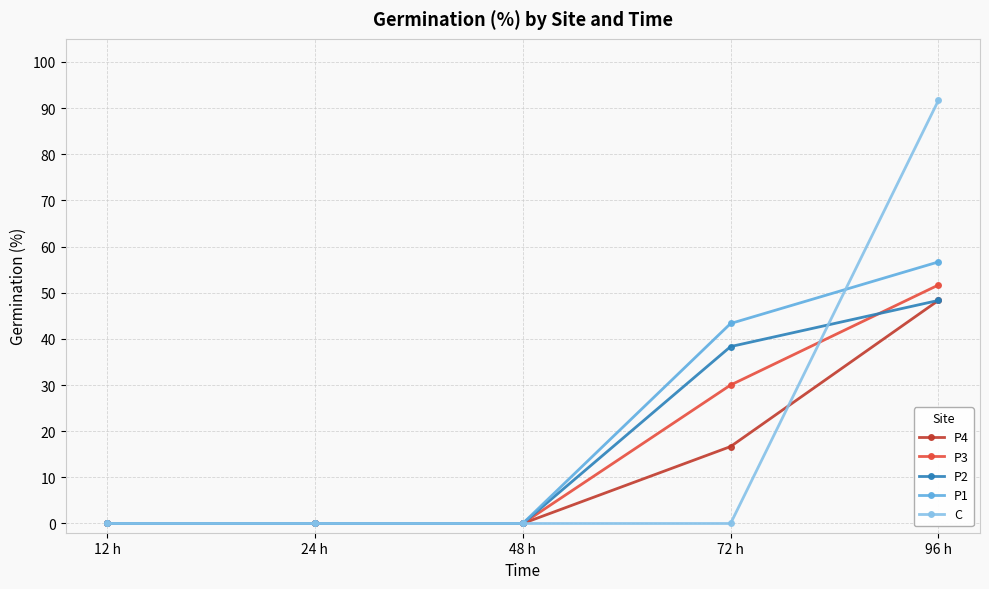

Reading left to right, extract all data points from this chart.

P4: 0.0	0.0	0.0	16.7	48.3
P3: 0.0	0.0	0.0	30.0	51.7
P2: 0.0	0.0	0.0	38.3	48.3
P1: 0.0	0.0	0.0	43.3	56.7
C: 0.0	0.0	0.0	0.0	91.7